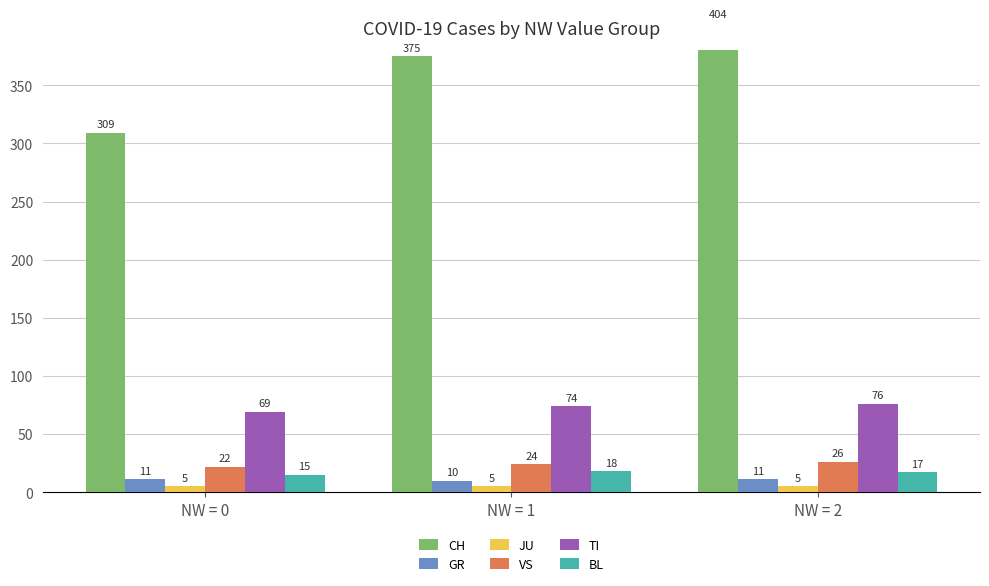

How many categories are shown in the chart?

3